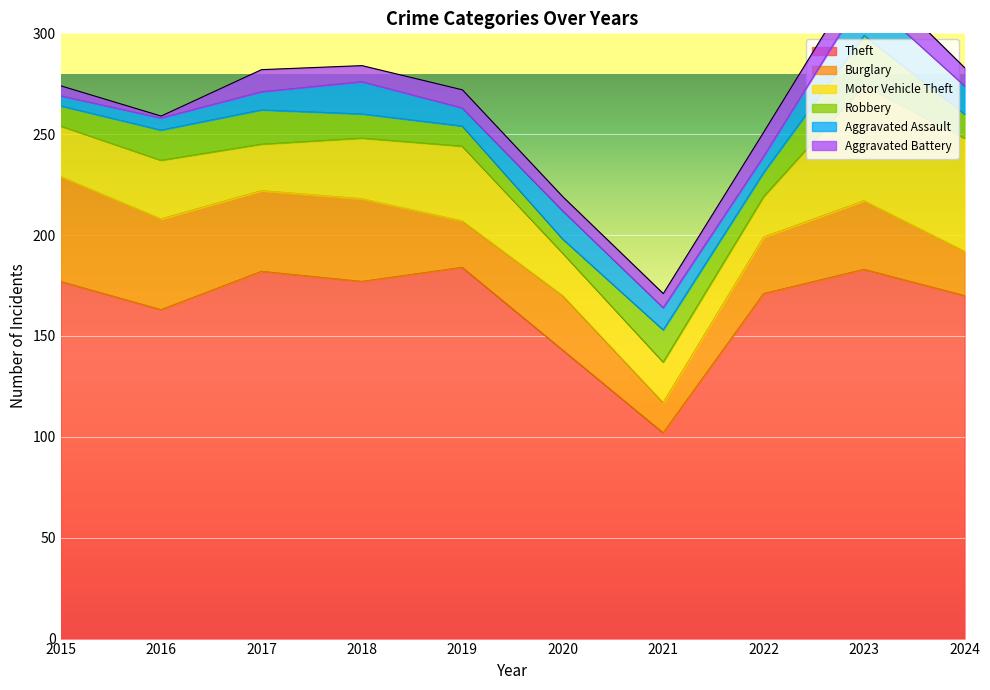

What is the average value of the Aggravated Assault series?

11